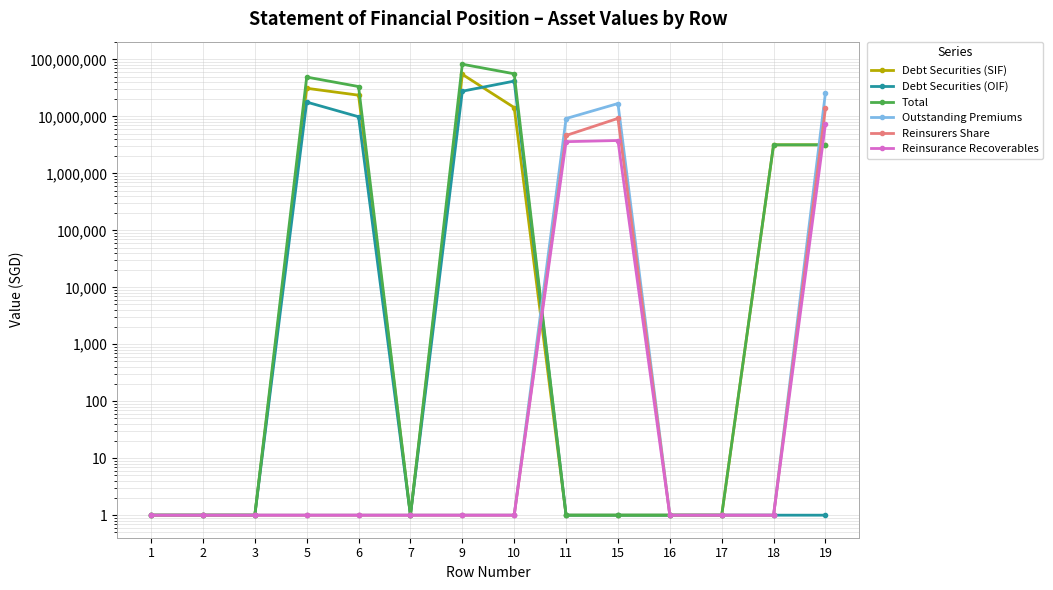

How many values in the Debt Securities (OIF) series exceed 1?

4